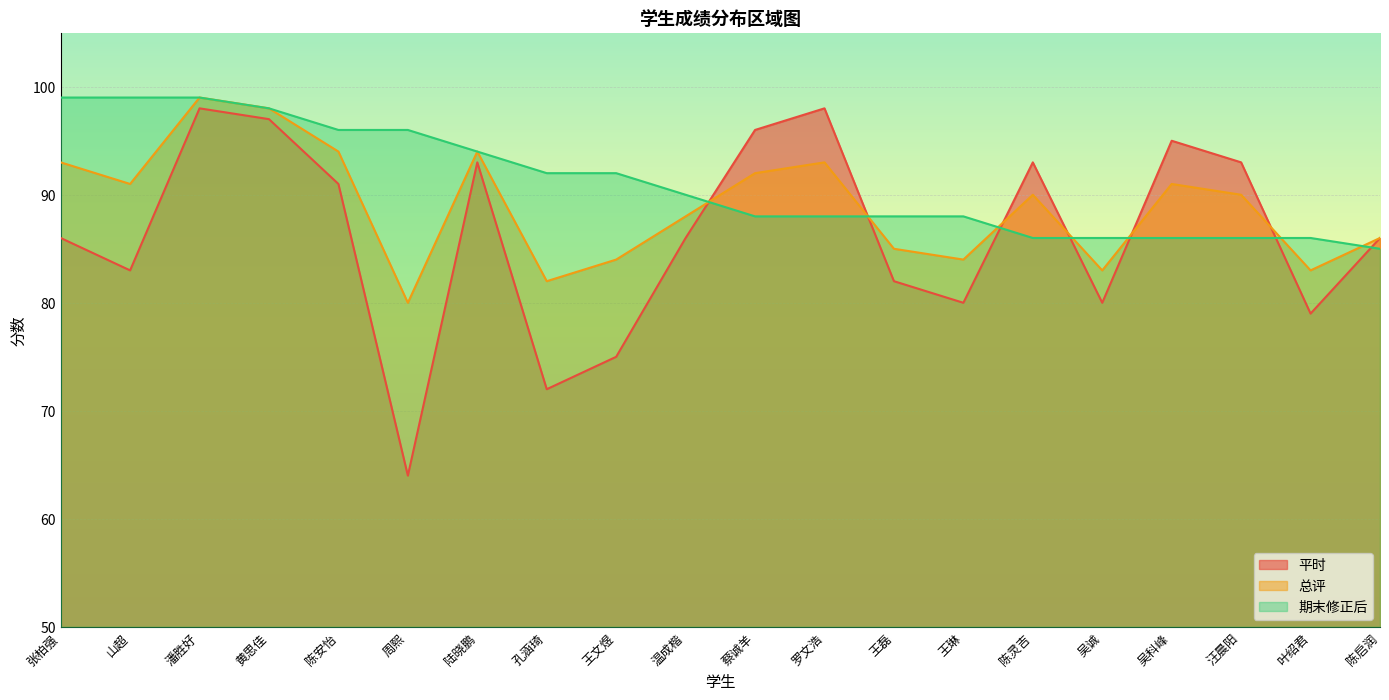

At which category is the sum across all series the highest?

潘胜好